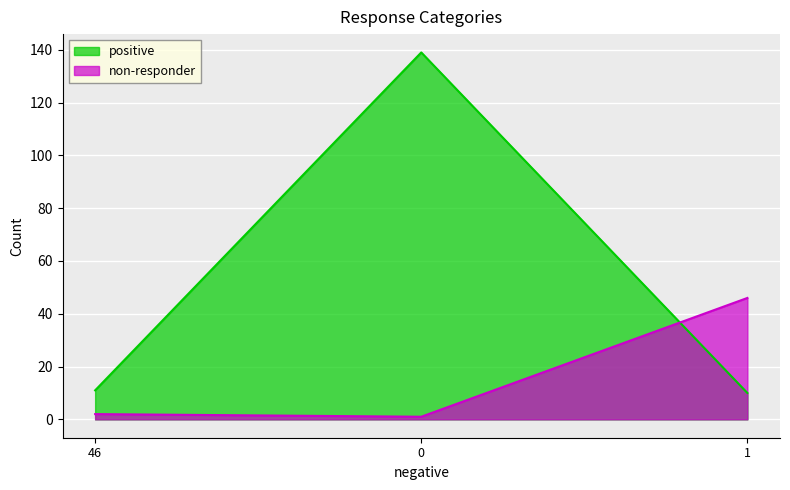

The positive series shows 139 at 0. True or false?

True